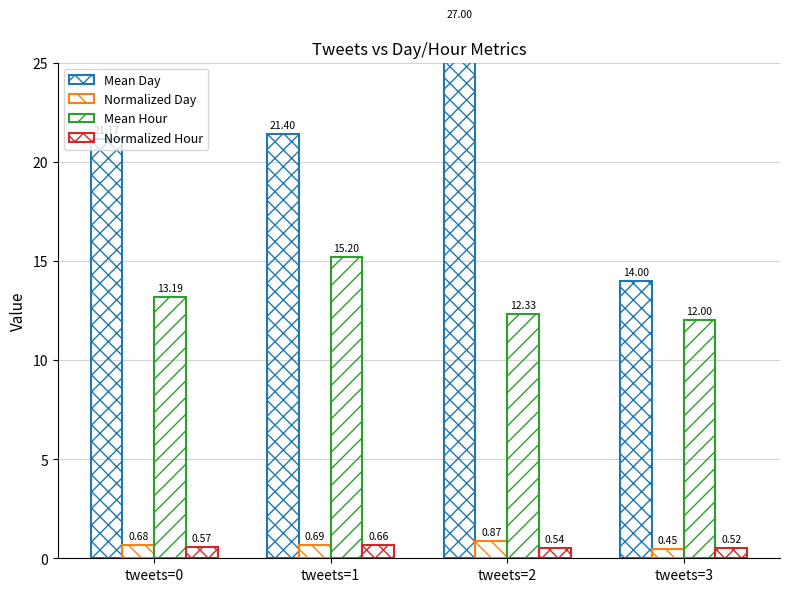

How many bars are there in total?

16